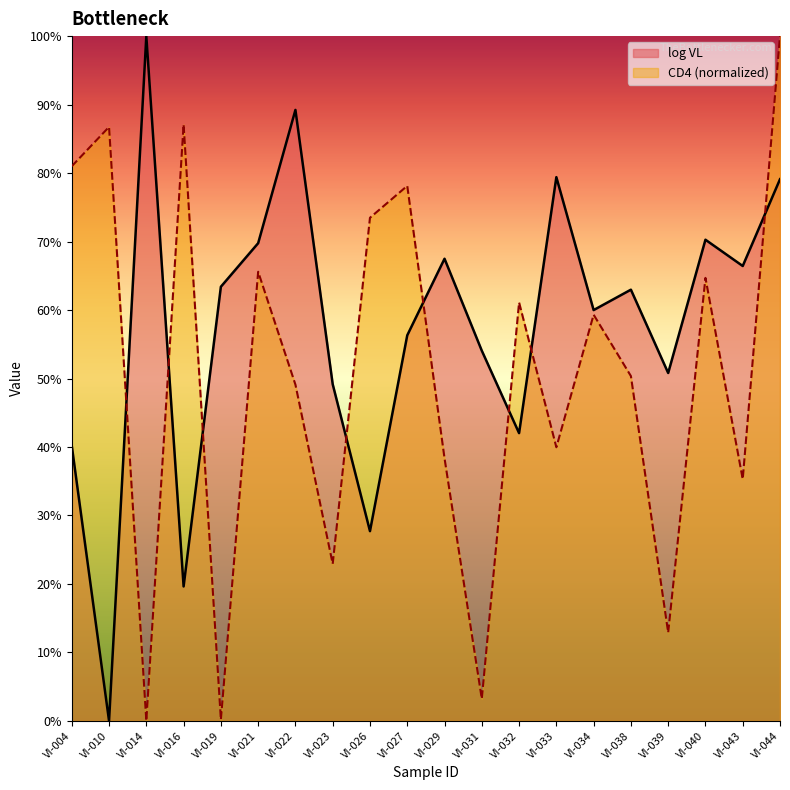

What is the difference between the log VL values at VI-038 and VI-031?

0.1